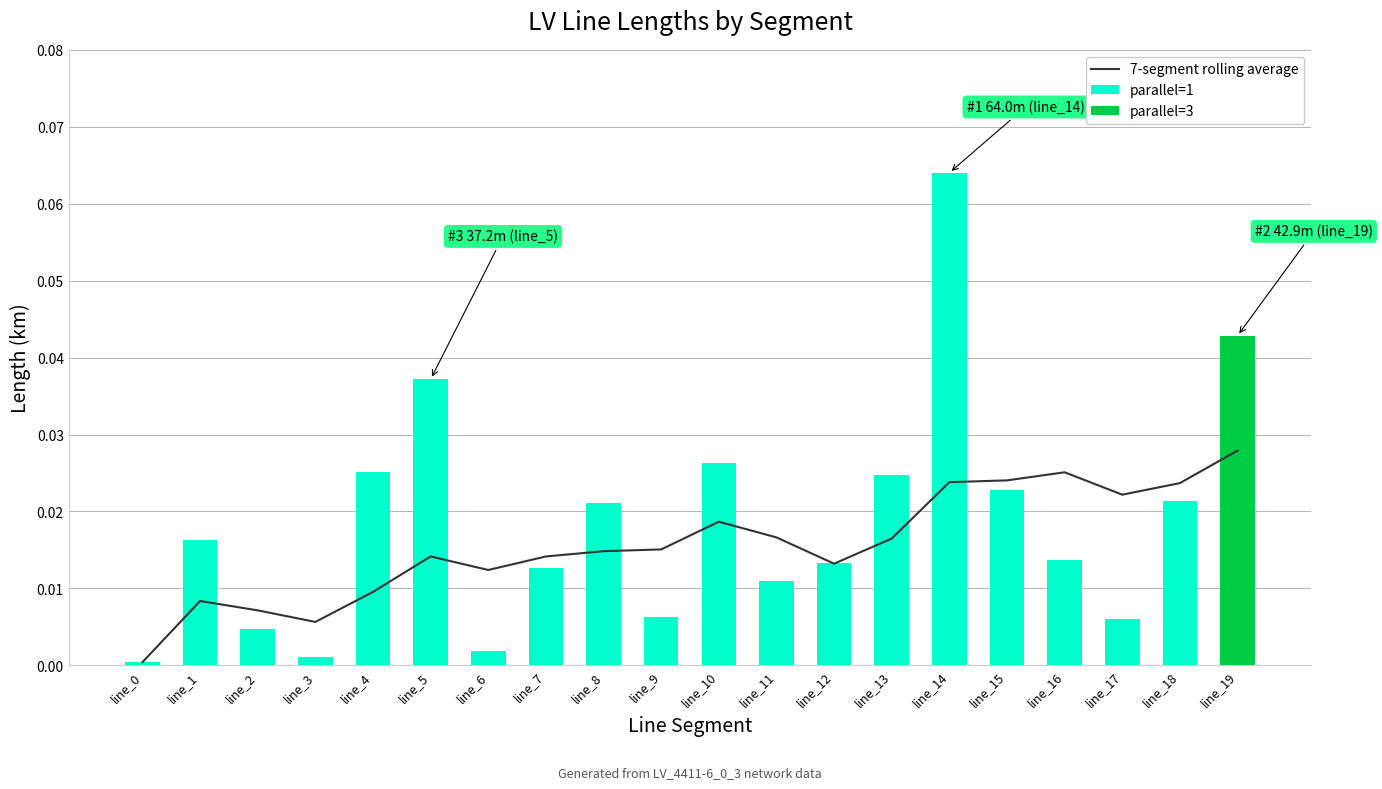

List the labels in order of parallel=1 value, smallest first.

line_19, line_0, line_3, line_6, line_2, line_17, line_9, line_11, line_7, line_12, line_16, line_1, line_8, line_18, line_15, line_13, line_4, line_10, line_5, line_14